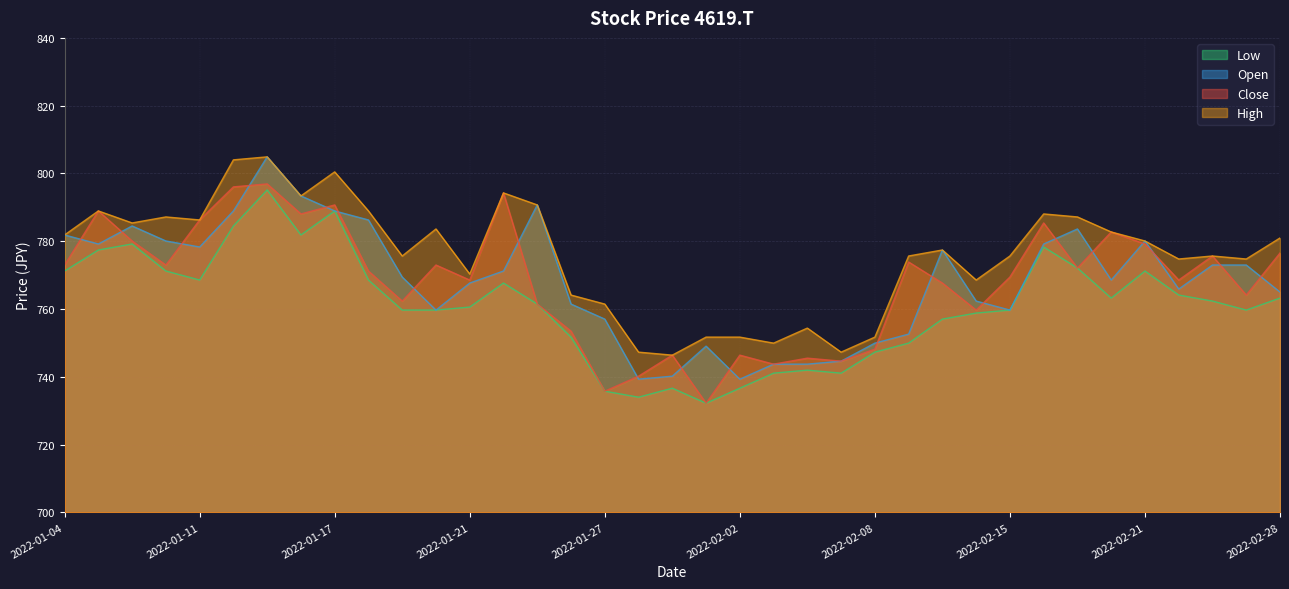

What position from the left is 2022-01-28?

18